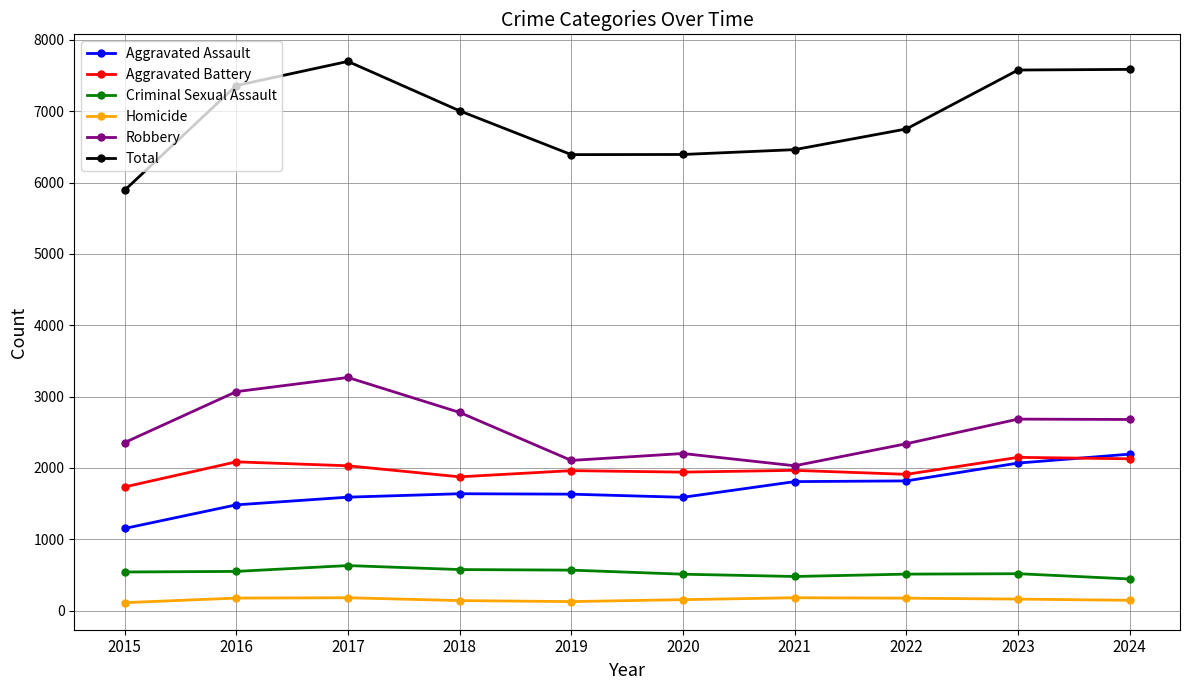

Is the value of Total at 2016 greater than the value of Homicide at 2022?

Yes